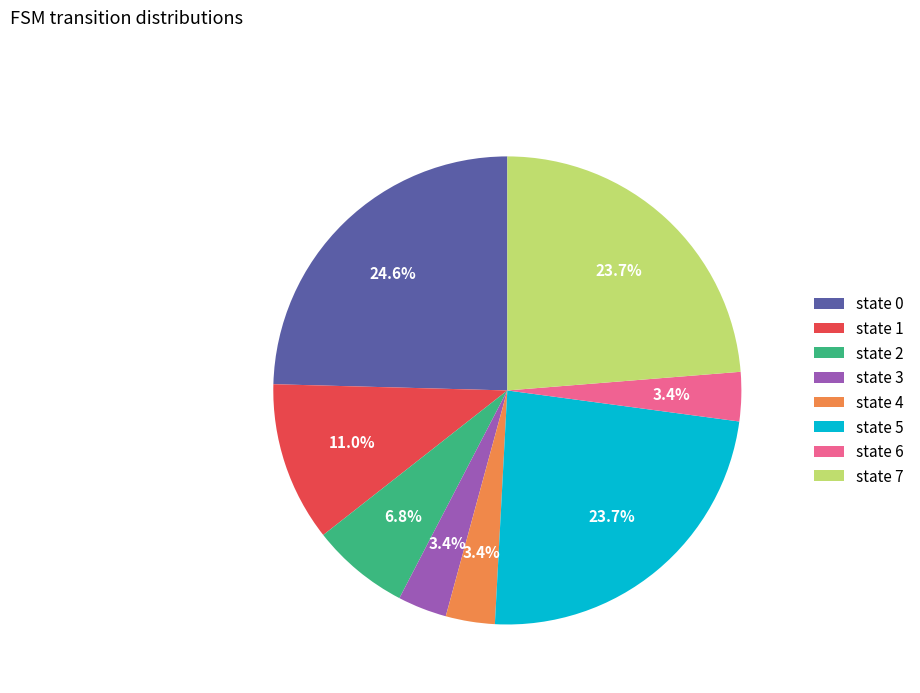

Is state 7 the majority of the pie?

No